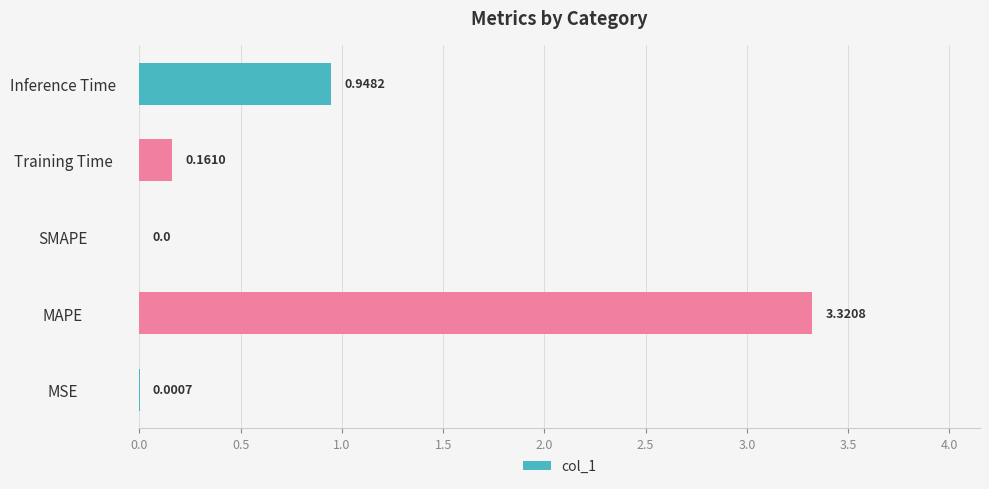

What is the sum of the values at Training Time and MAPE?

3.5